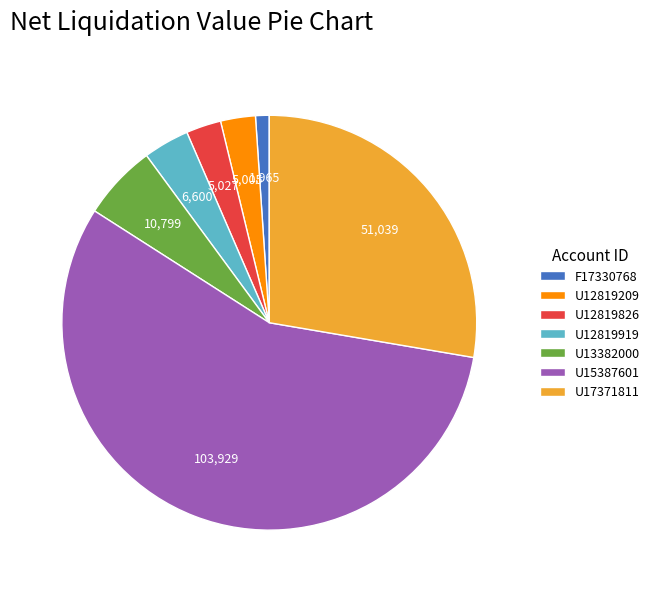

What is the smallest slice in the pie chart?

F17330768